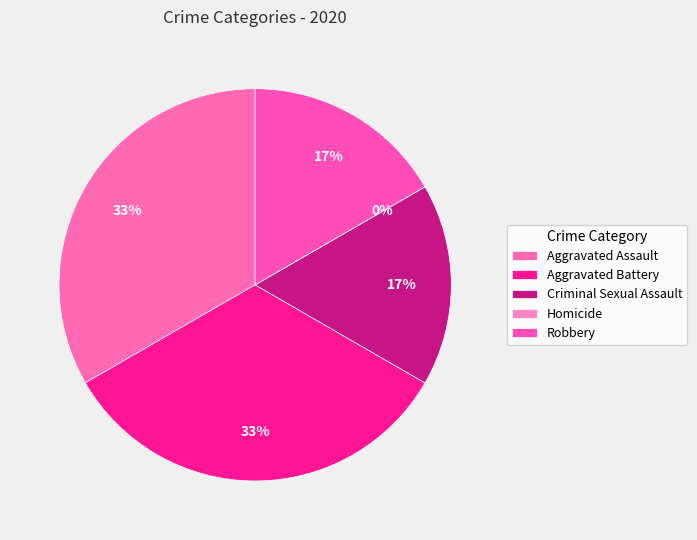

To the nearest percent, what is the combined percentage of Criminal Sexual Assault and Homicide?

17%